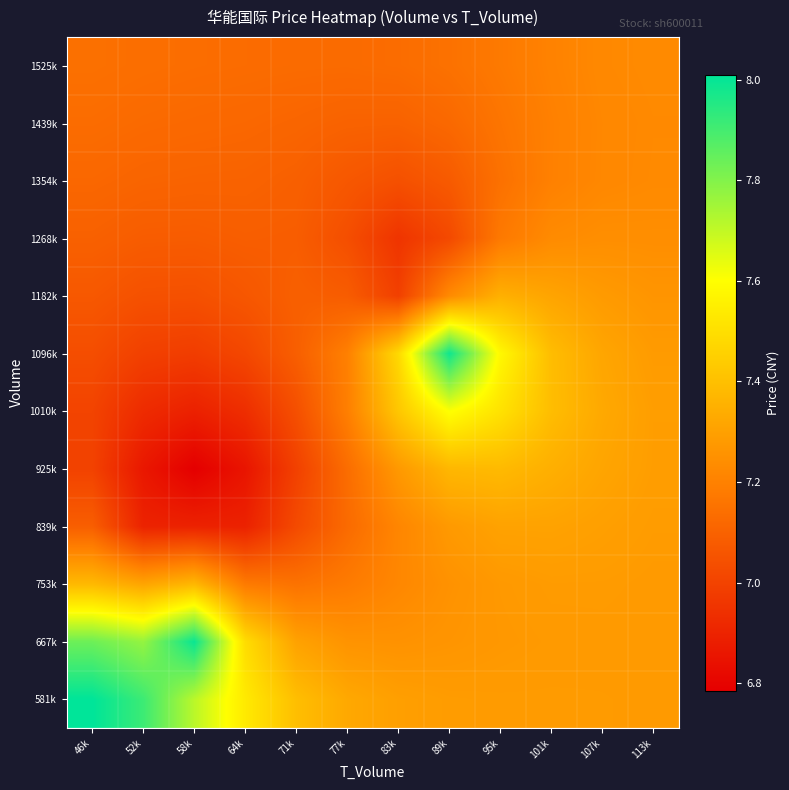

At how many categories does at least one series exceed 7?

12